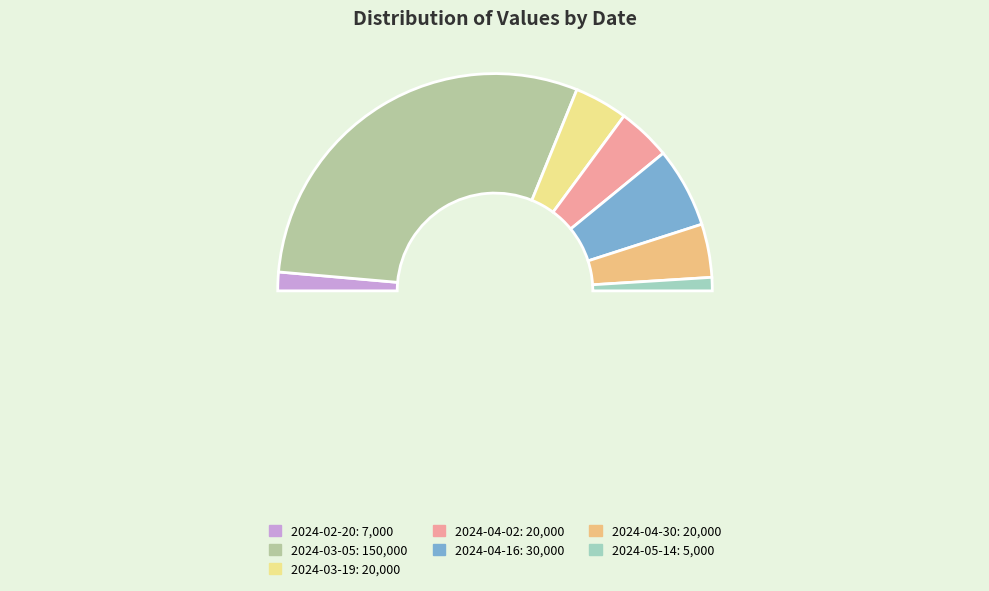

To the nearest percent, what portion does 2024-03-19 represent?

8%